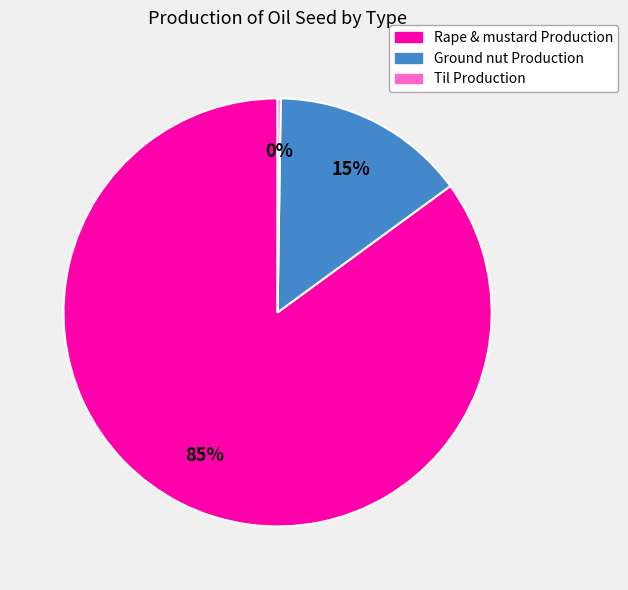

To the nearest percent, what is the difference between the largest and smallest slice percentages?

85%